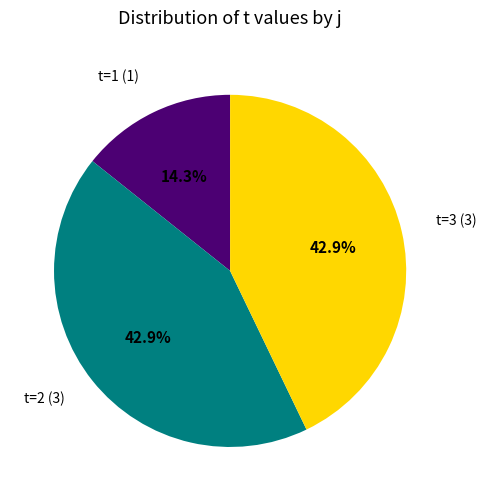

Which category has the smallest portion of the pie?

t=1